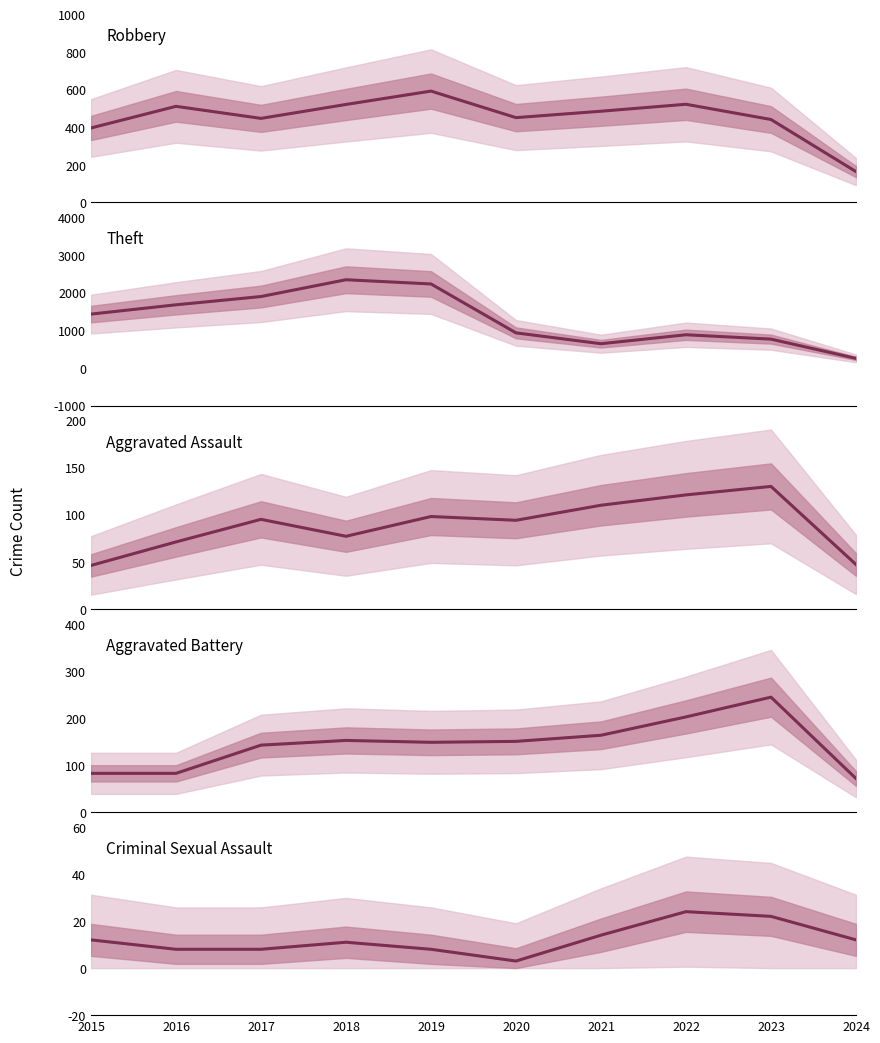

What is the difference between the second highest and second lowest values in the Theft series?

1588